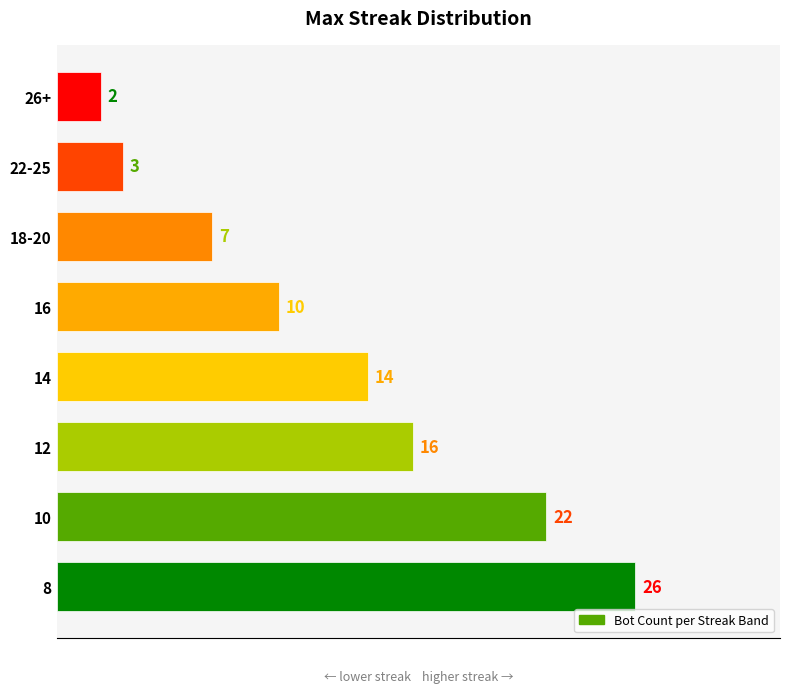

Is it true that the value at 10 is 22?

True